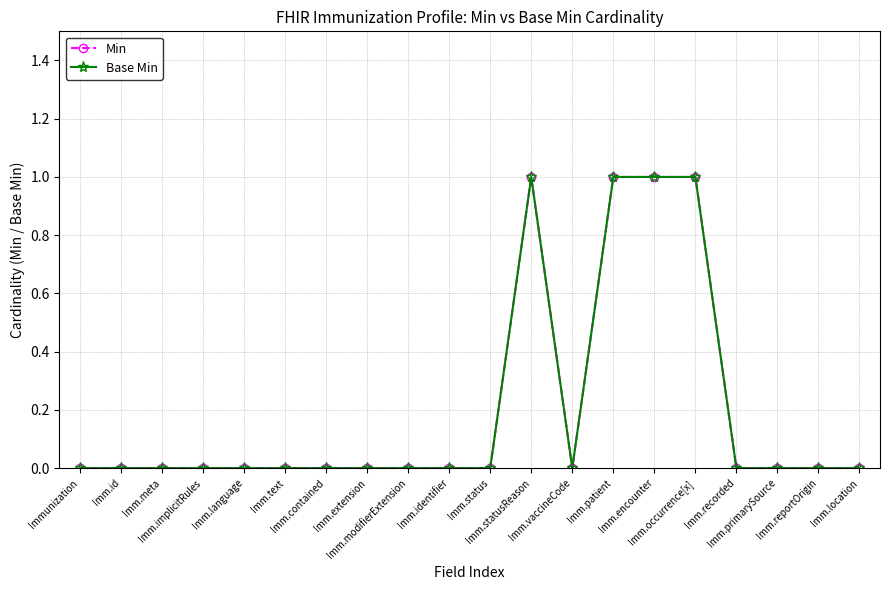

Rank the categories by Min value from highest to lowest.

Imm.statusReason, Imm.patient, Imm.encounter, Imm.occurrence[x], Immunization, Imm.id, Imm.meta, Imm.implicitRules, Imm.language, Imm.text, Imm.contained, Imm.extension, Imm.modifierExtension, Imm.identifier, Imm.status, Imm.vaccineCode, Imm.recorded, Imm.primarySource, Imm.reportOrigin, Imm.location